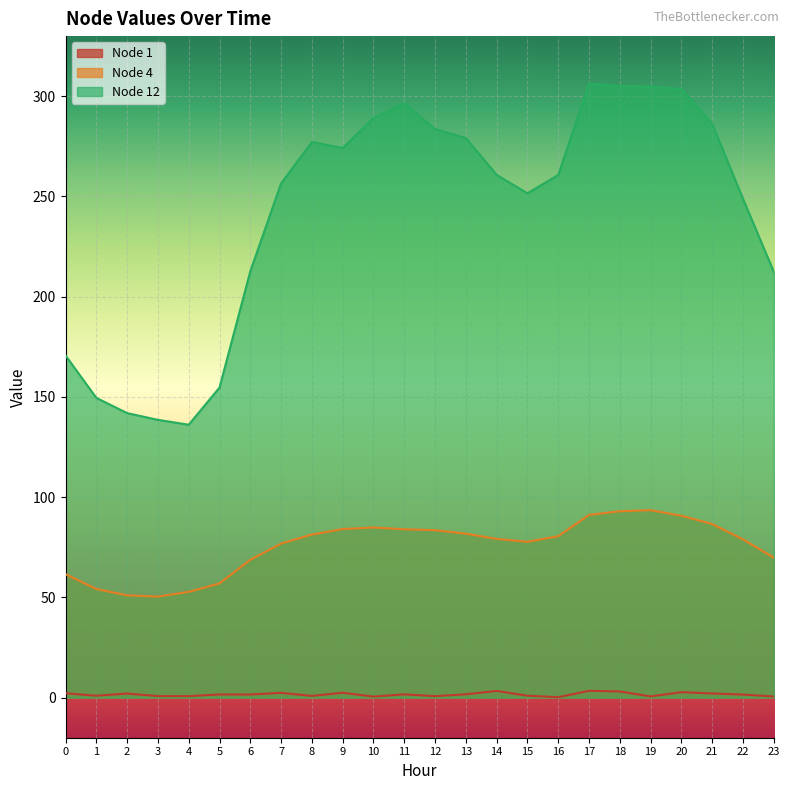

At which category is the sum across all series the highest?

18